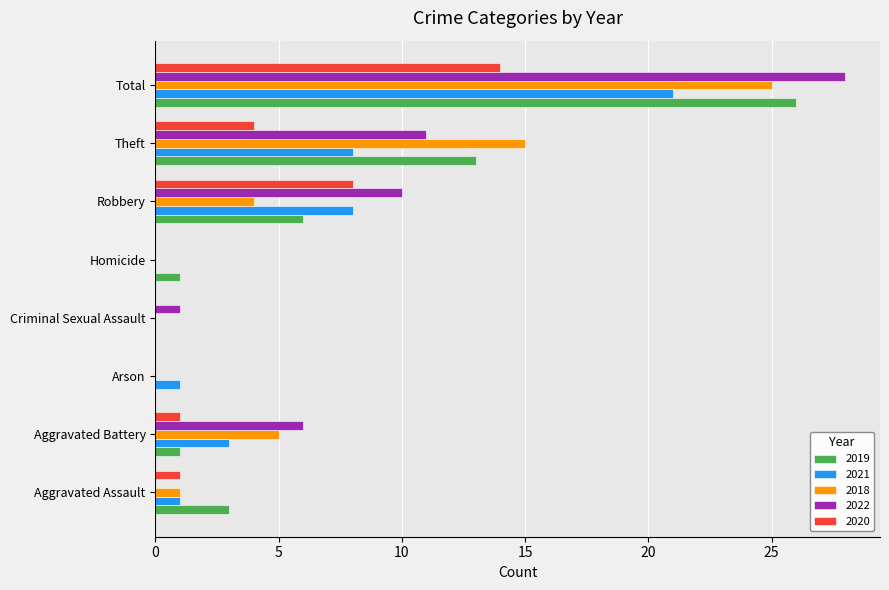

What is the maximum value for 2022?

28